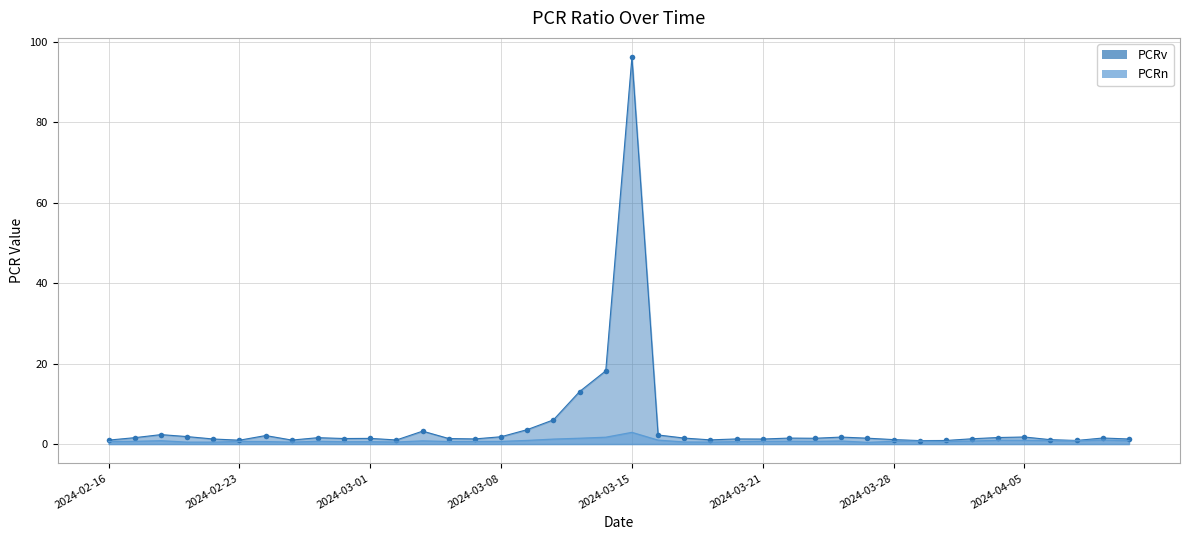

The PCRv series shows 0.9 at 2024-03-27. True or false?

False